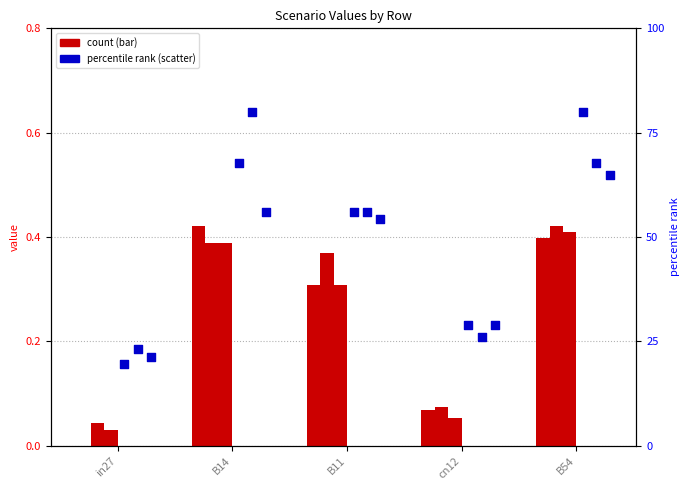

What is the total value across all series at B14?

2.8